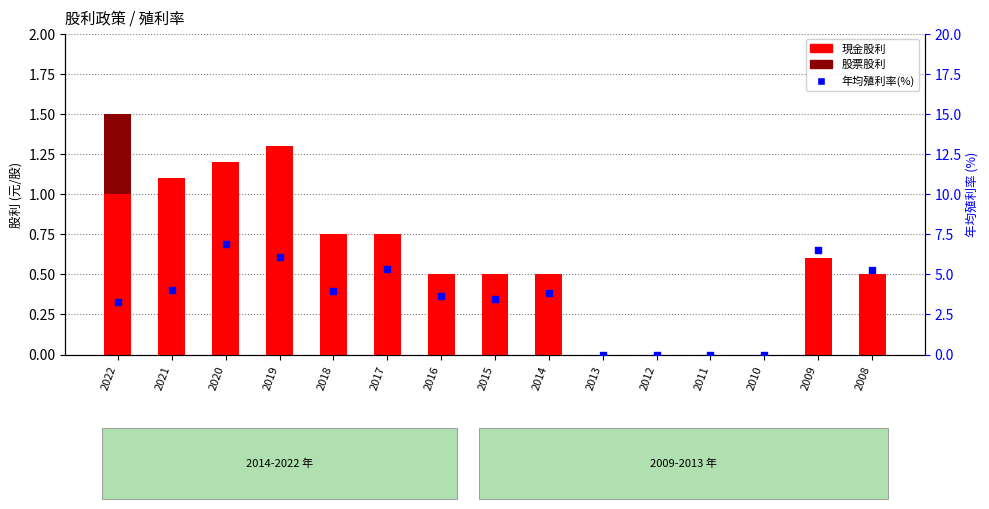

Which series contains the highest Y value?

年均殖利率(%)